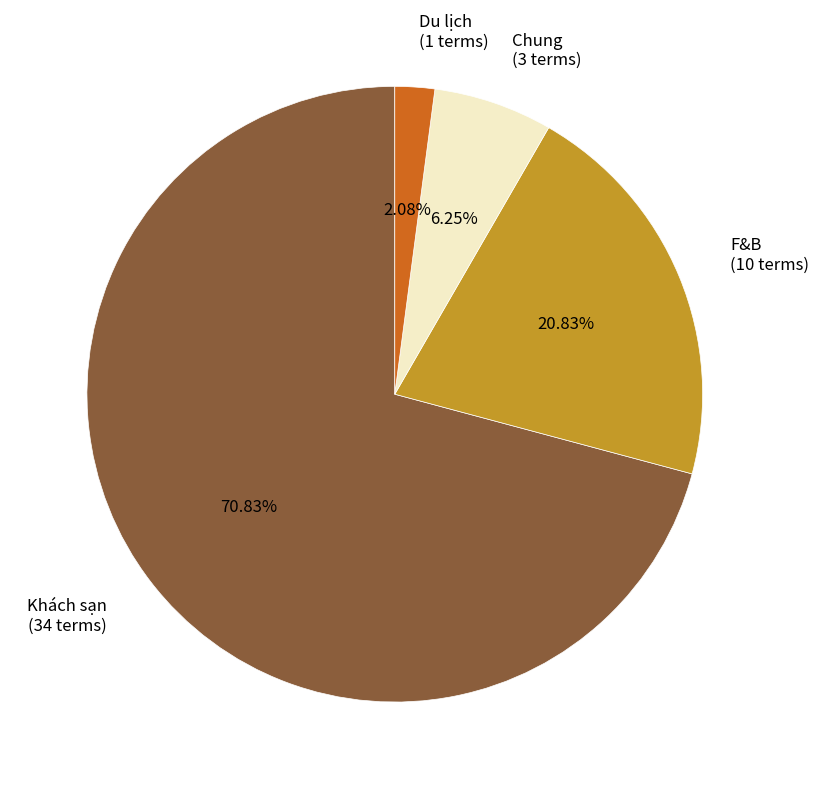

To the nearest percent, what is the difference between the F&B and Du lịch slice percentages?

19%